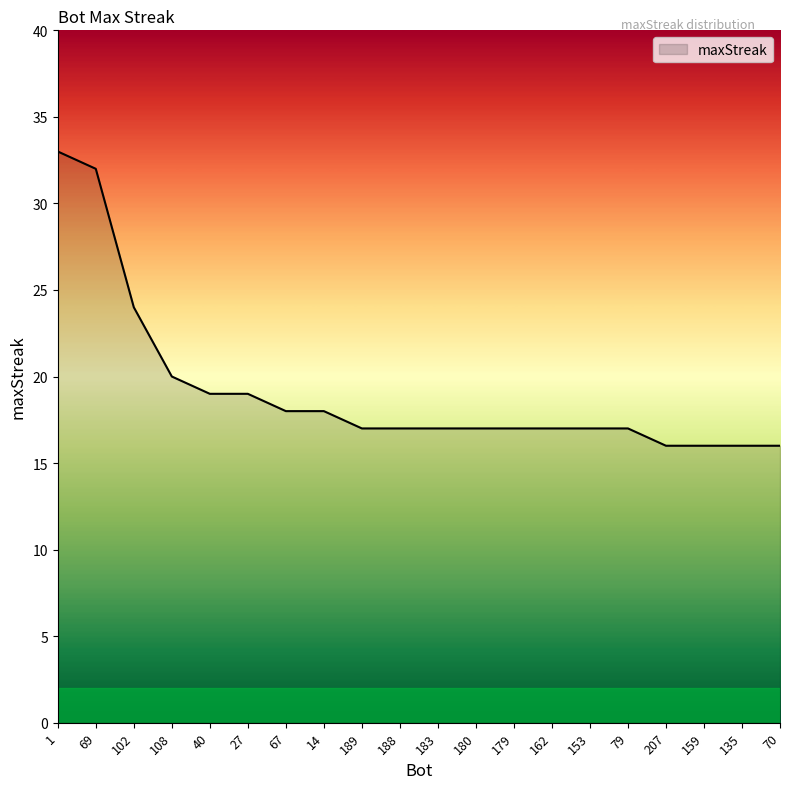

How many lines are shown in the chart?

1